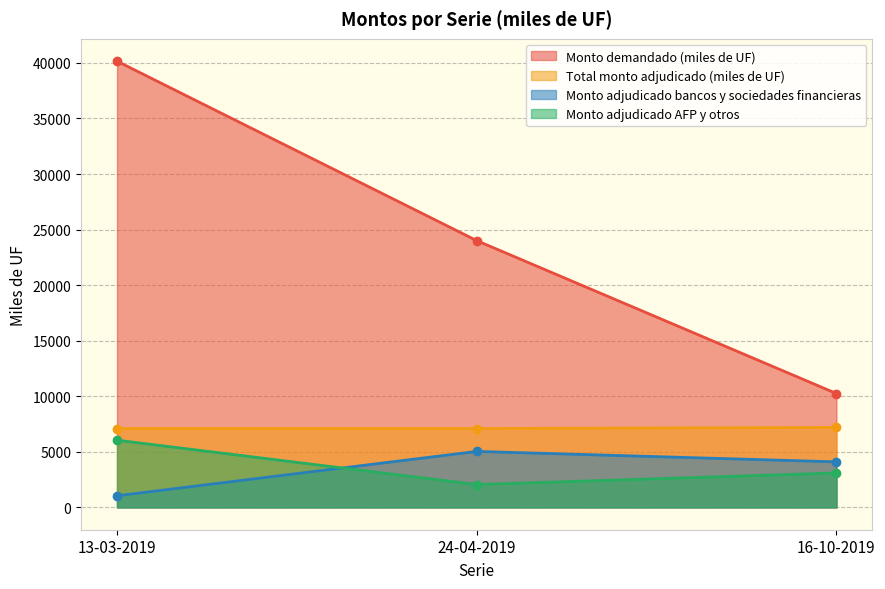

The Monto adjudicado AFP y otros series shows 700 at 16-10-2019. True or false?

False